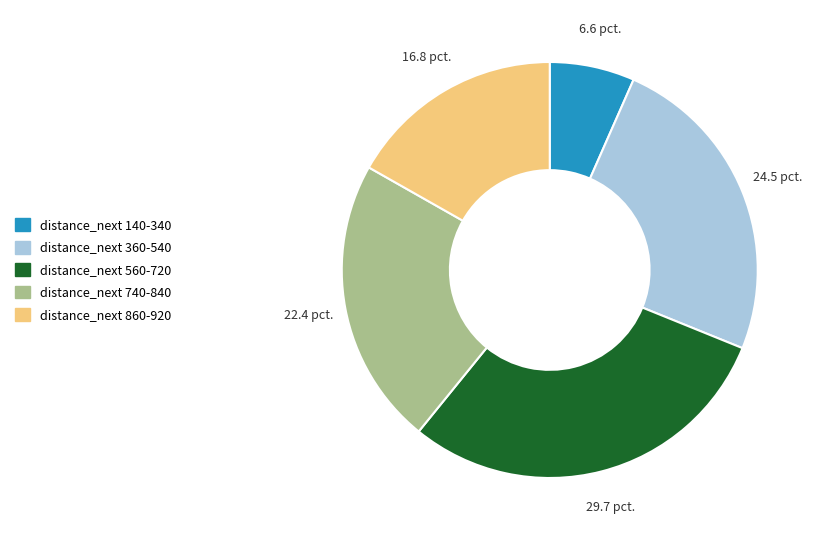

Does any single category account for the majority?

No